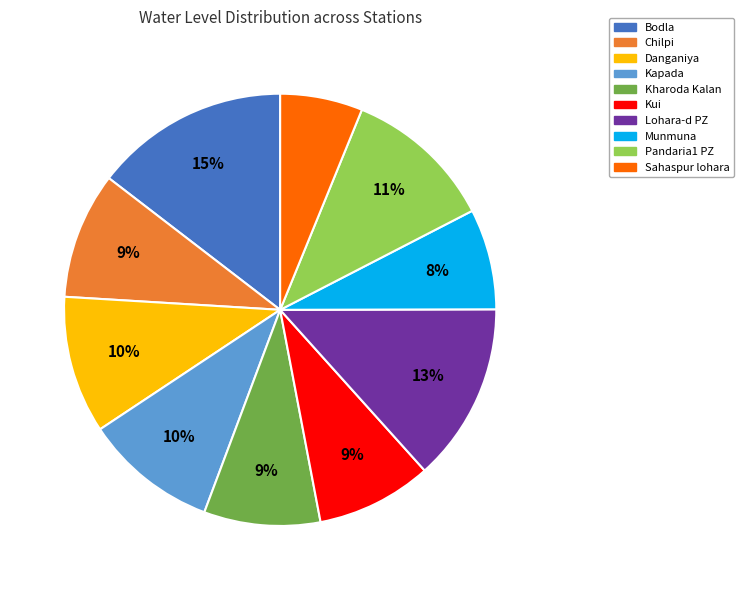

True or false: Lohara-d PZ accounts for 7% of the total.

False